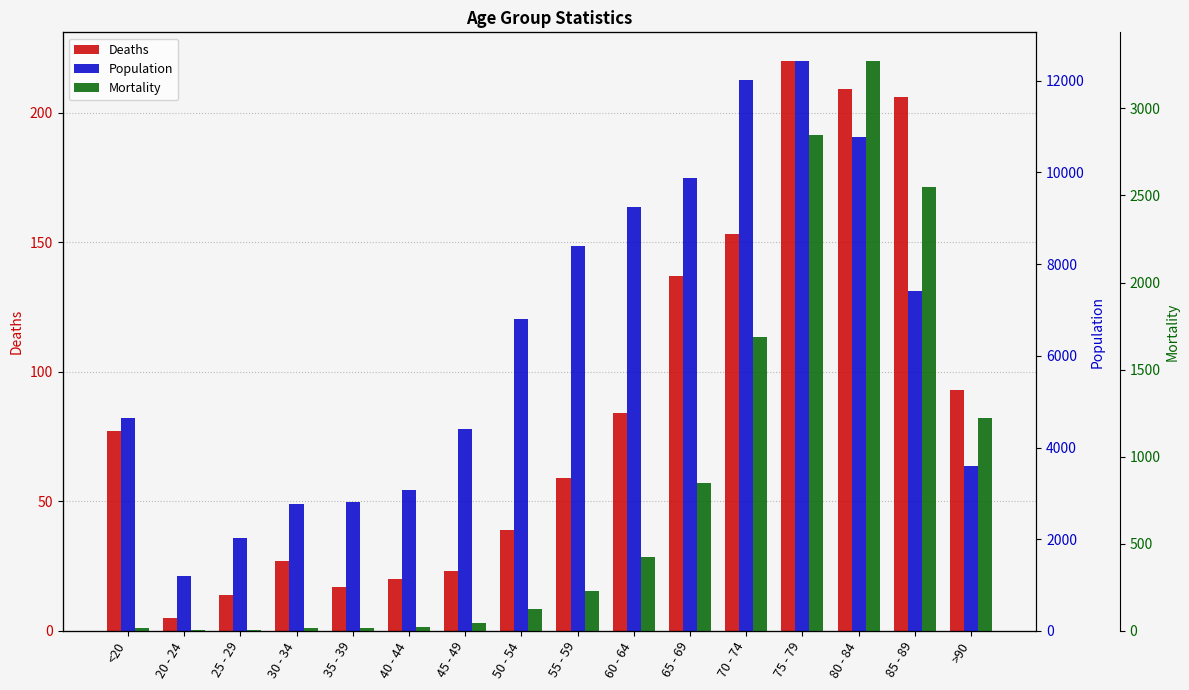

What are all the series names shown in the legend?

Deaths, Population, Mortality